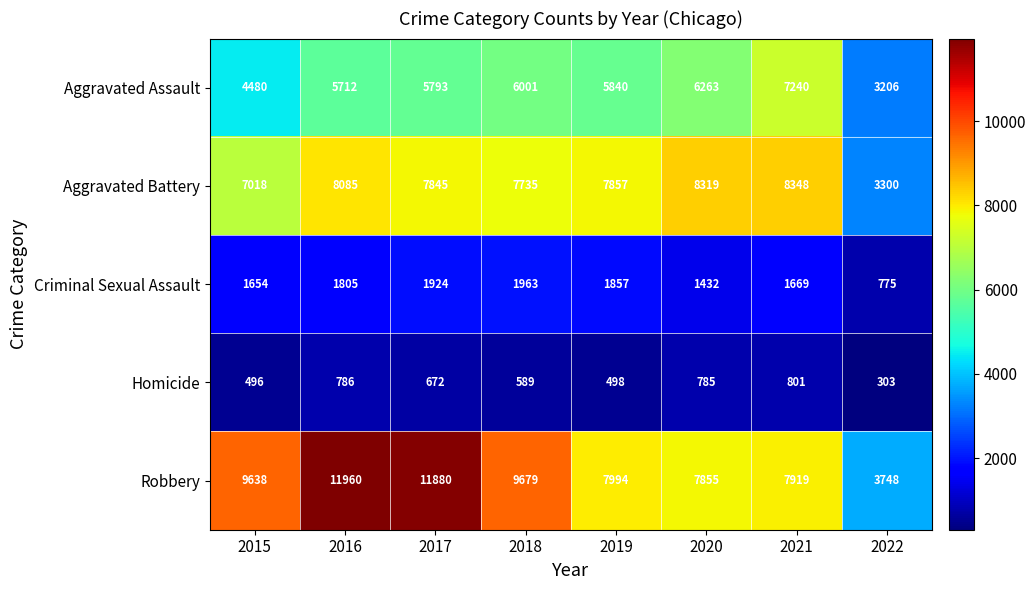

Between 2016 and 2017, which series saw the biggest shift?

Aggravated Battery